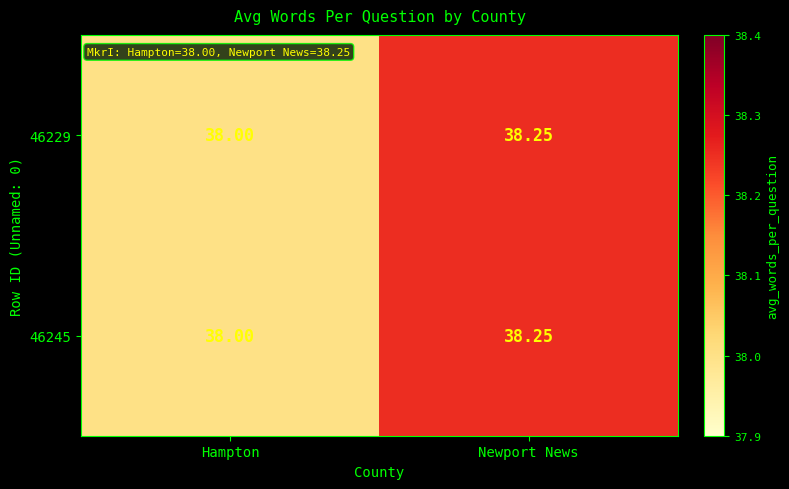

Rank the categories by 46229 value from highest to lowest.

Newport News, Hampton